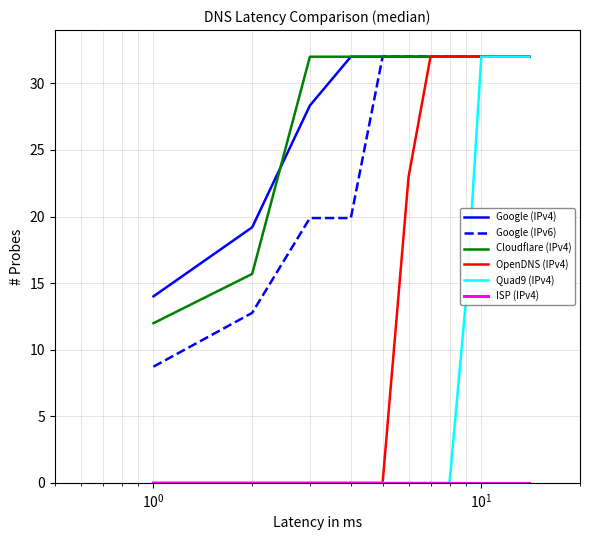

Does the chart display data point markers on the line(s)?

No